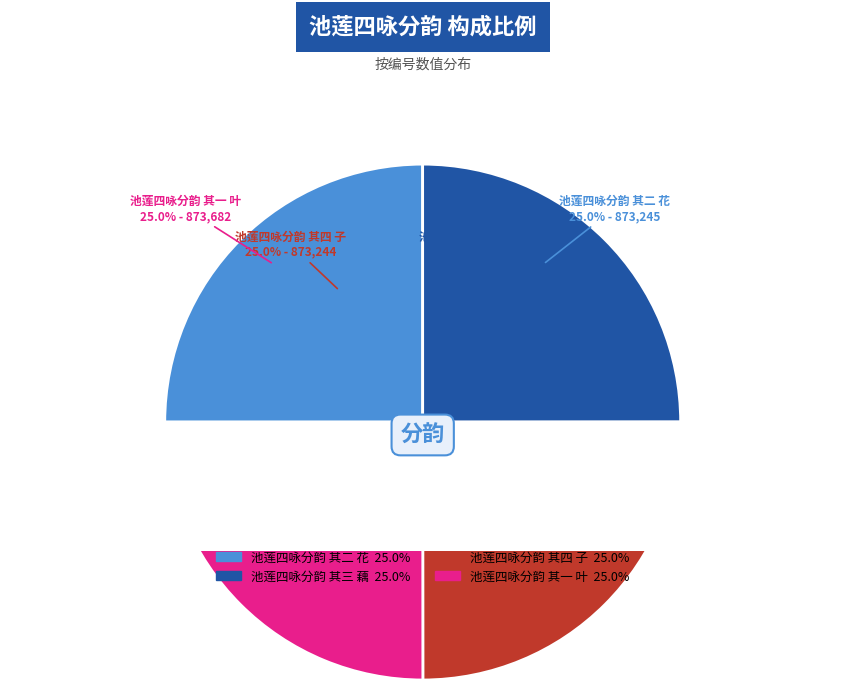

Is there any slice that represents more than half of the pie?

No